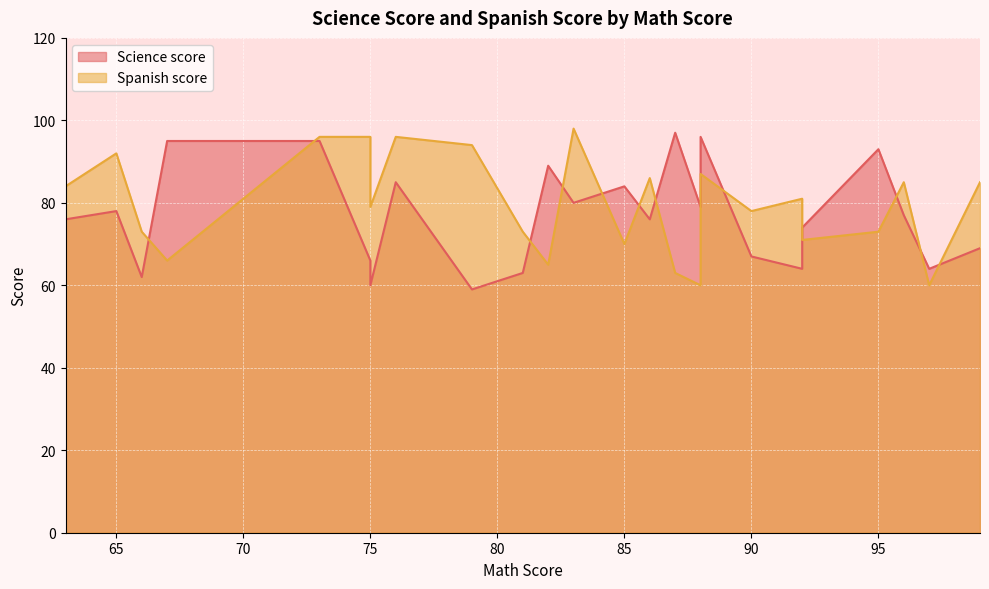

Which series has the largest total across all categories?

Spanish score